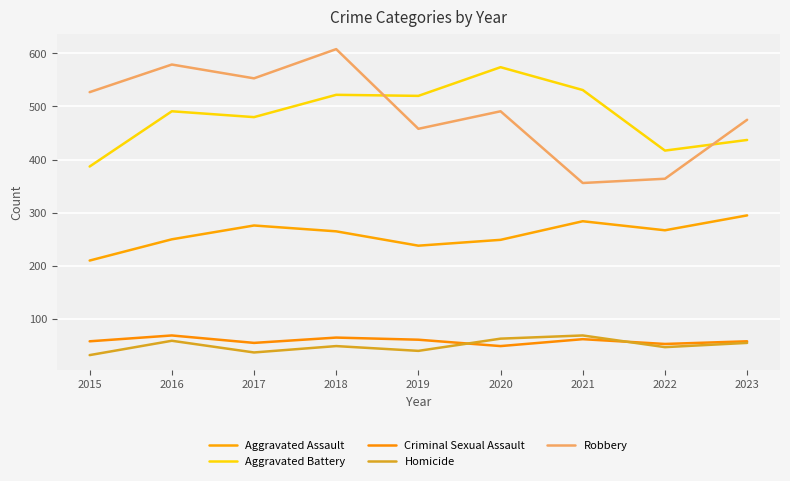

True or false: Aggravated Assault and Aggravated Battery cross at least once.

False